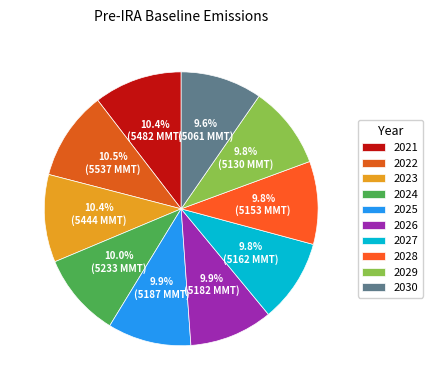

What is the change in value from 2024 to 2028?

-79.4